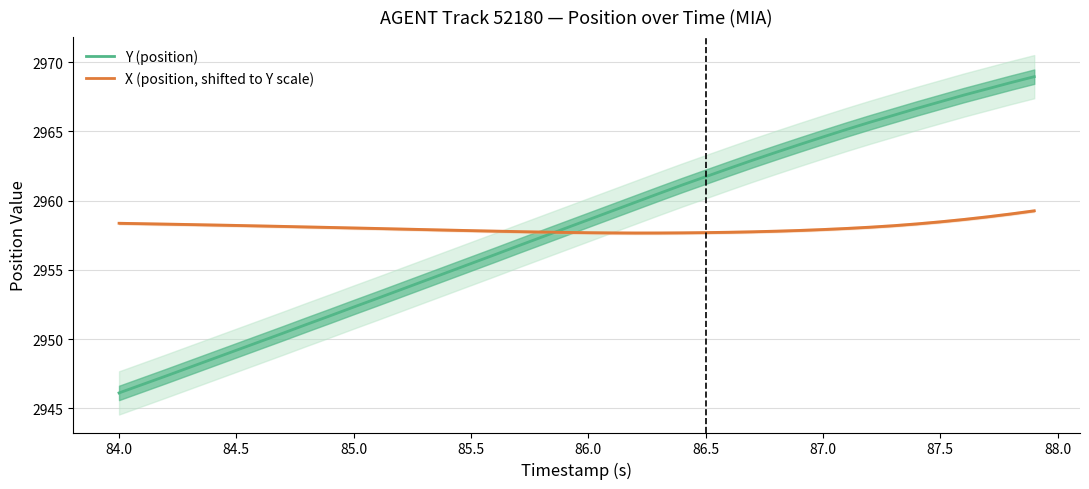

Is it true that X (position, shifted to Y scale) equals 903.5 at 84.0?

False